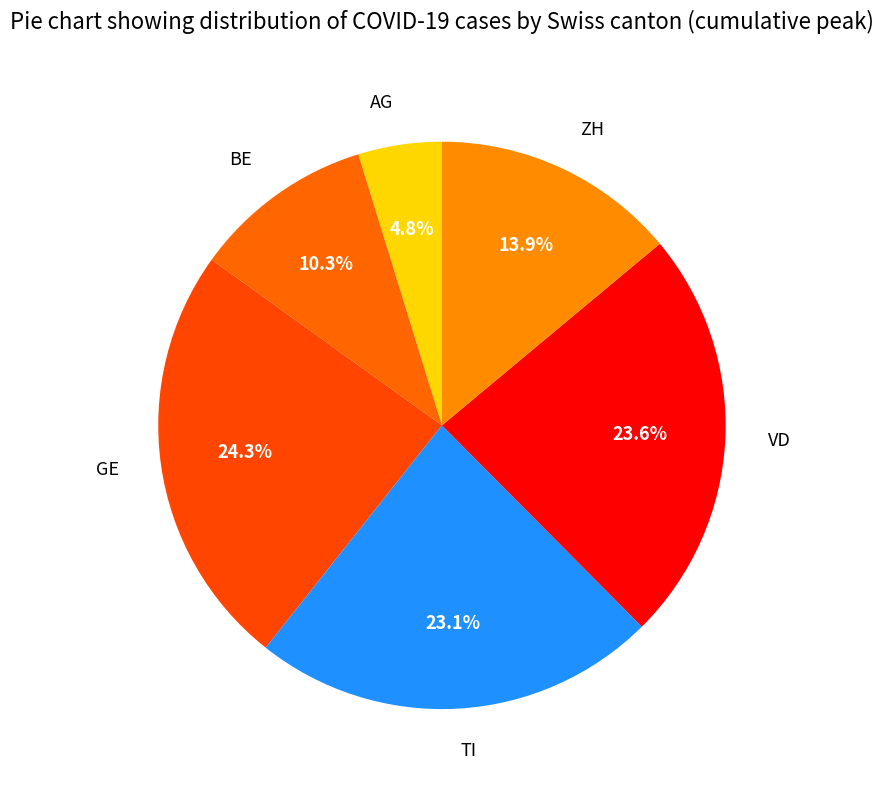

How many slices are in this pie chart?

6